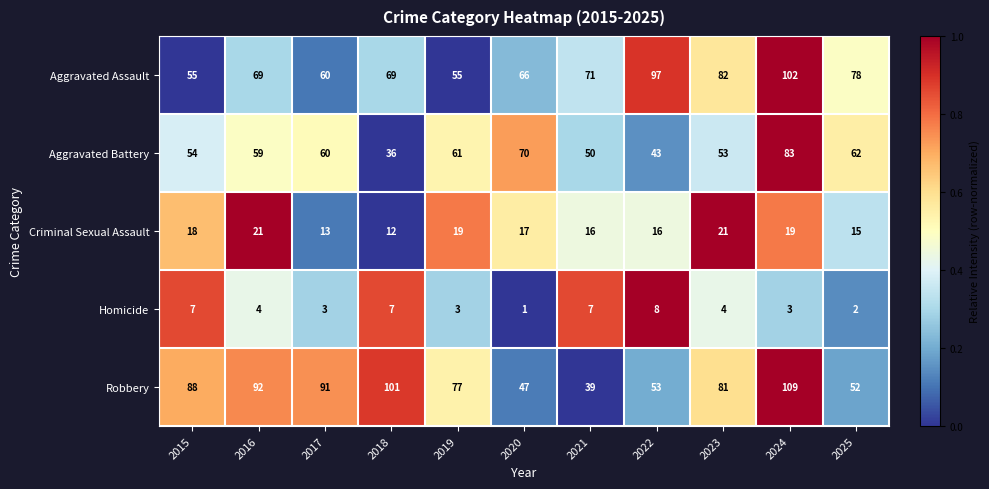

Is it true that Criminal Sexual Assault equals 21 at 2016?

True